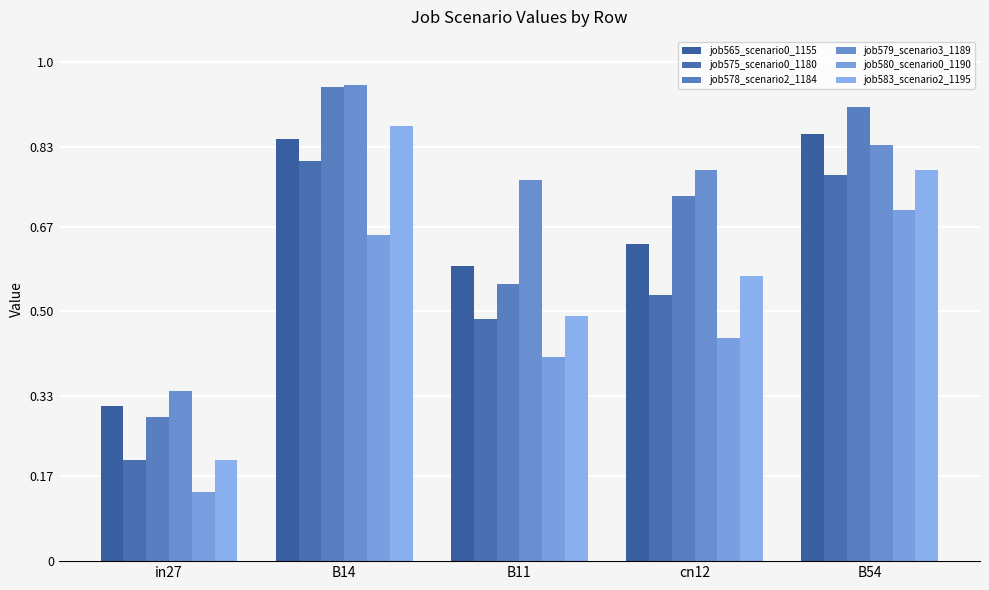

Count the number of categories in the chart.

5